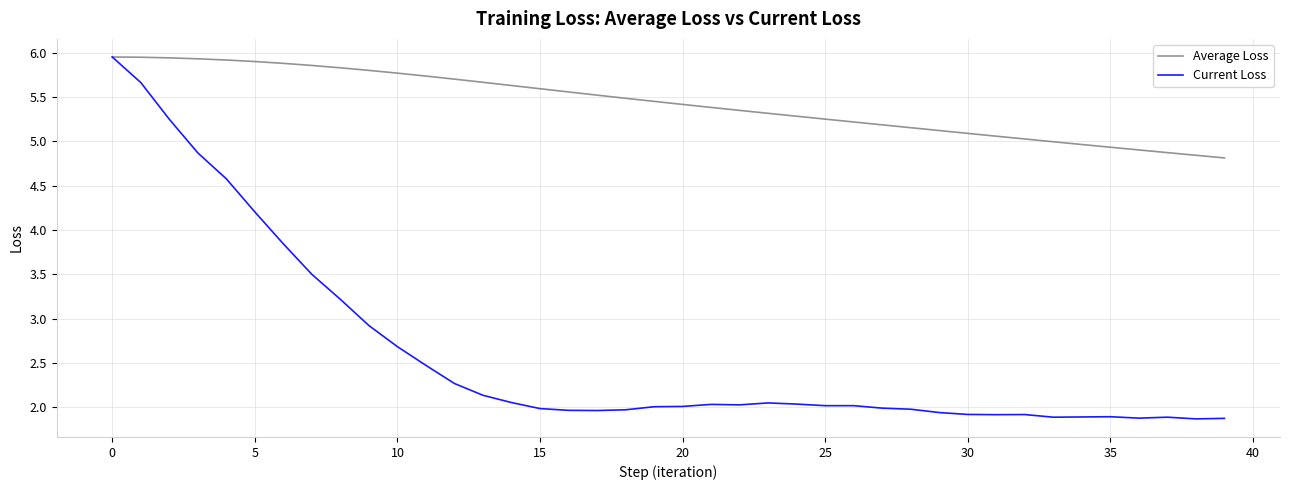

What is the difference between the maximum and minimum values in the Current Loss series?

4.1